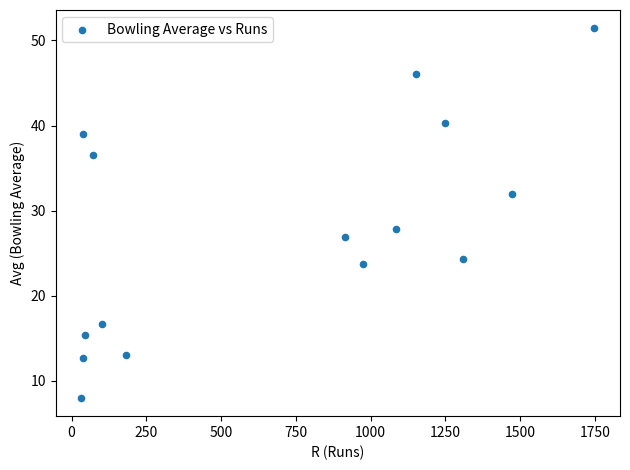

What Y value in the scatter plot is closest to 29?

27.9